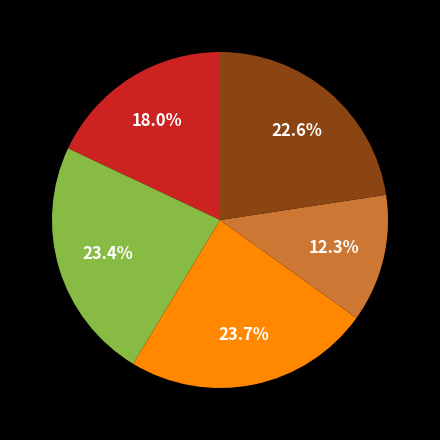

Is there any slice that represents more than half of the pie?

No